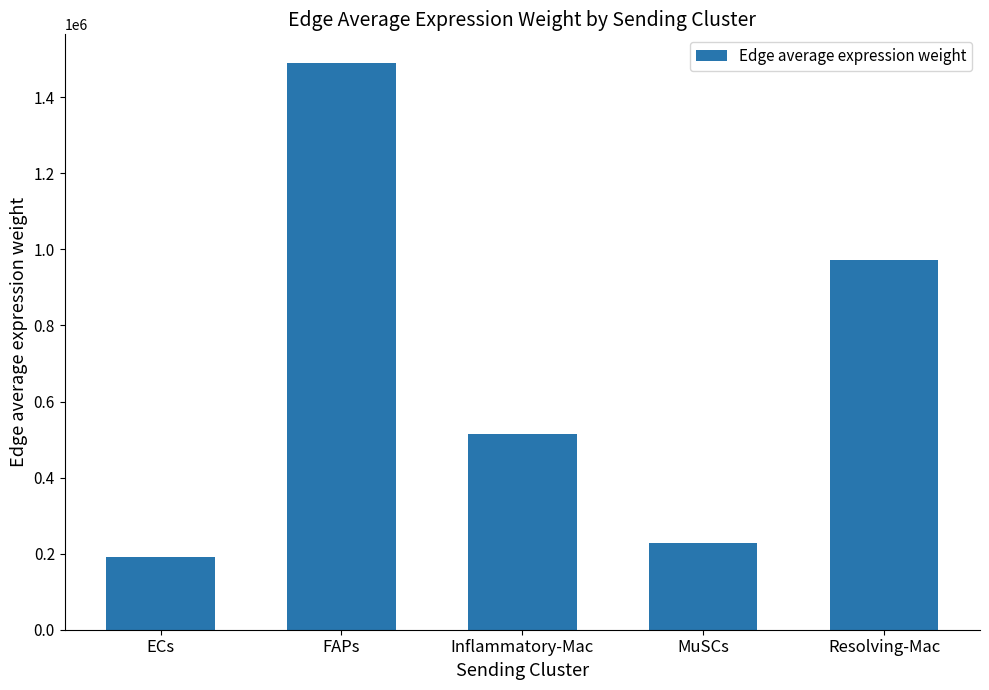

Rank the categories by value from highest to lowest.

FAPs, Resolving-Mac, Inflammatory-Mac, MuSCs, ECs